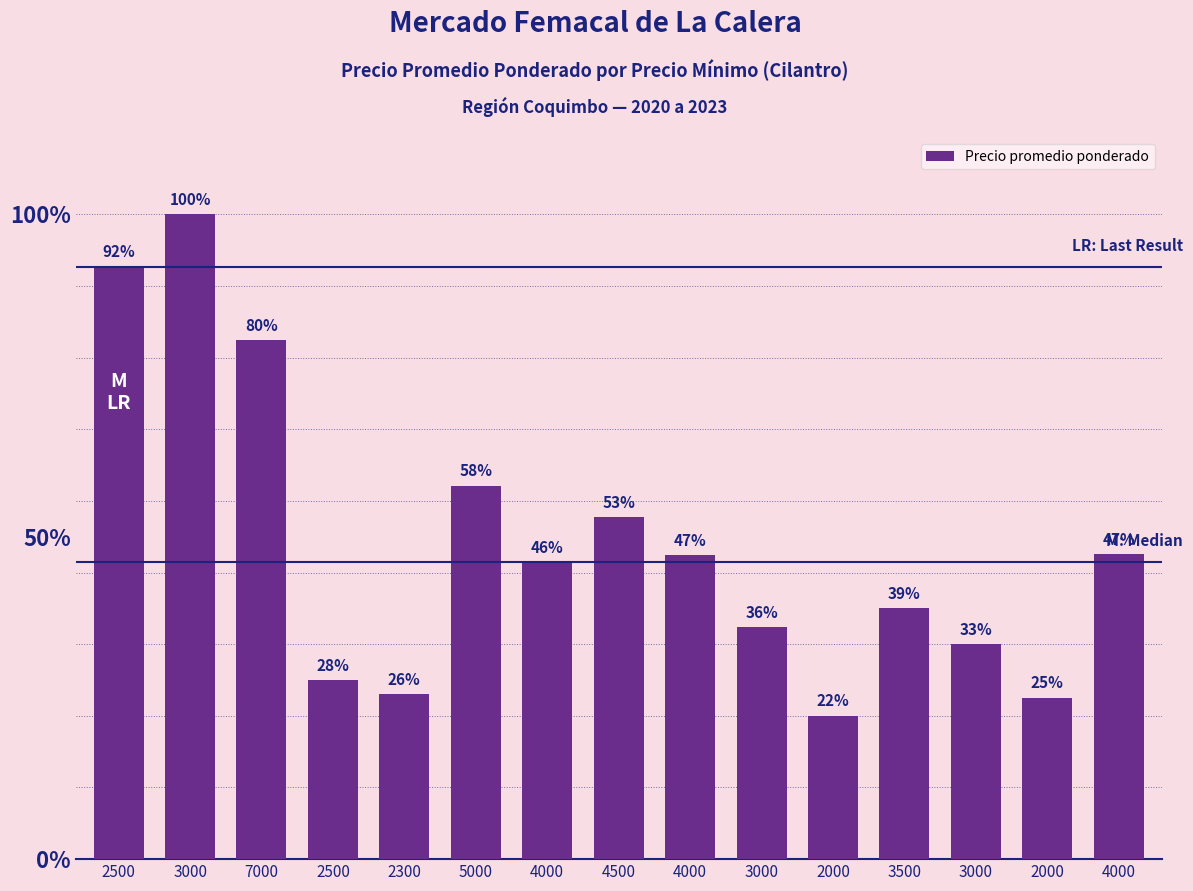

Approximately how many times larger is the value at 2500 compared to 7000?

0.3